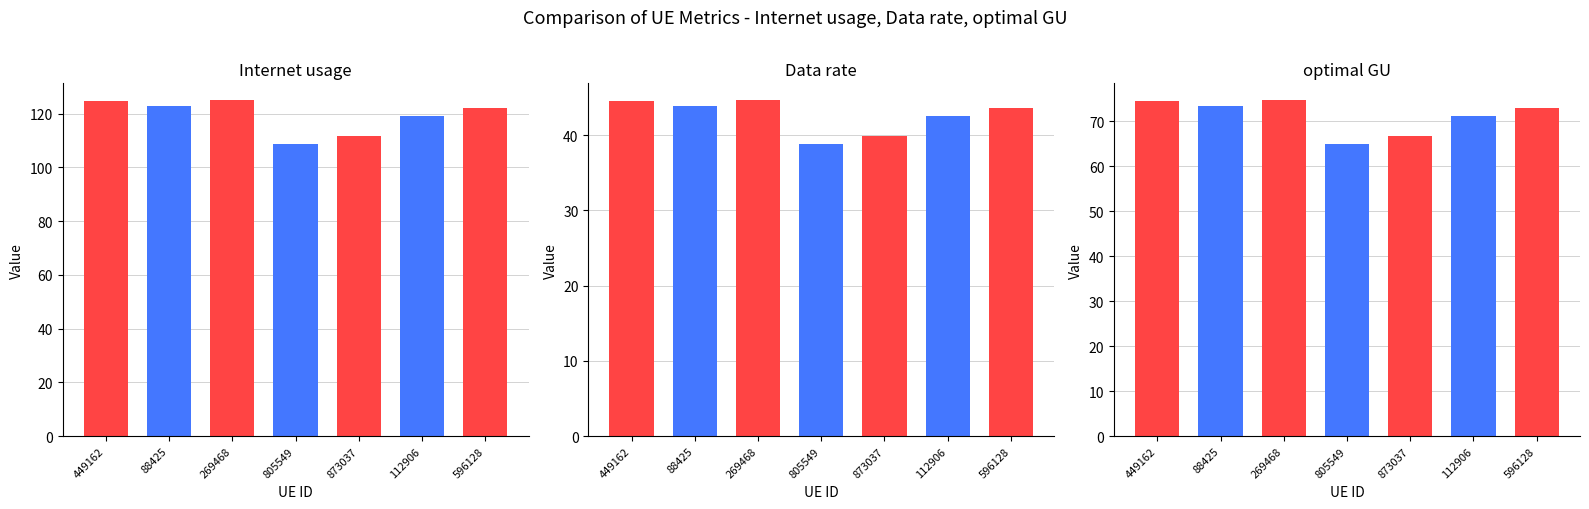

Which category has the lowest value across all series?

805549